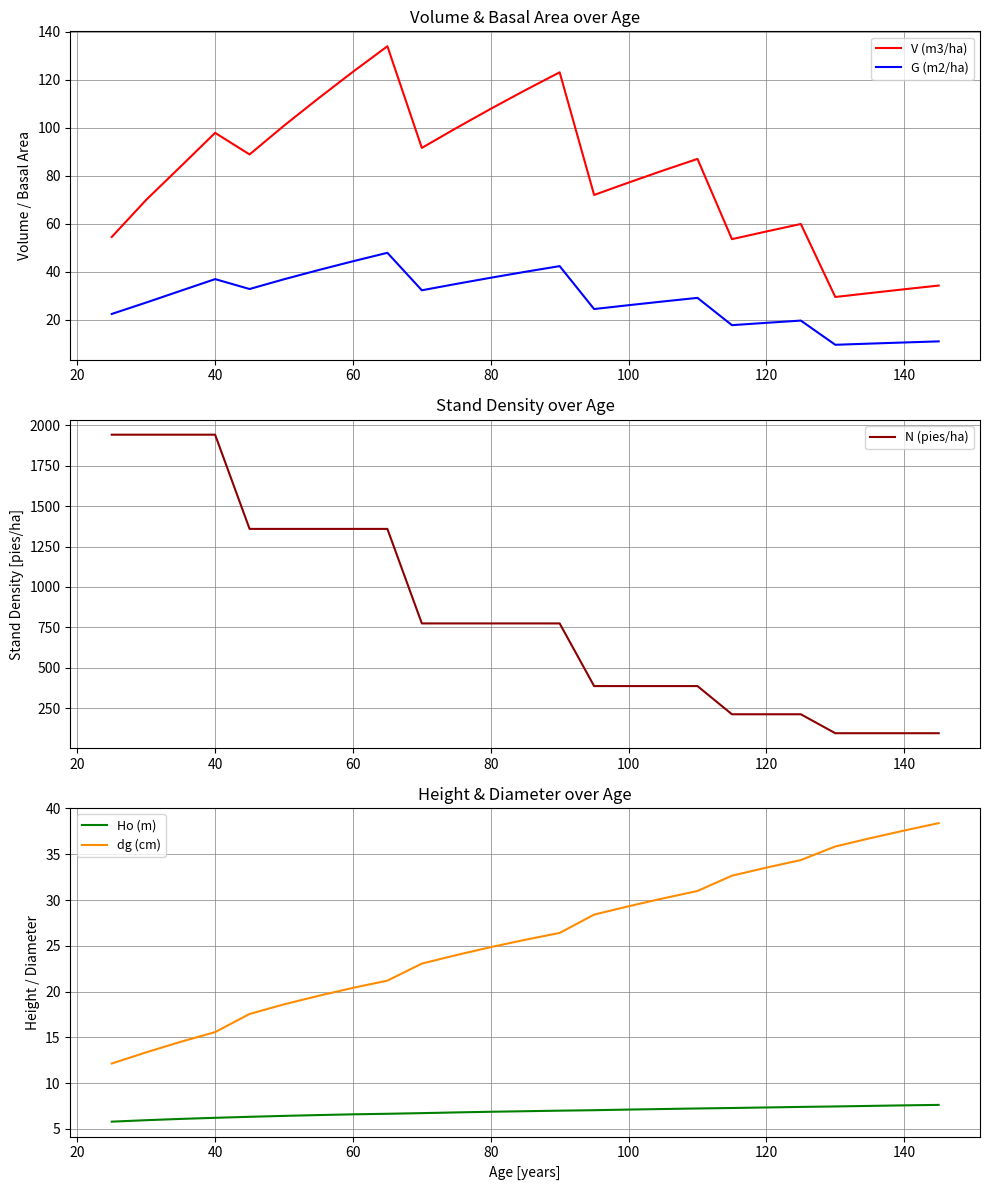

True or false: V (m3/ha) and G (m2/ha) cross at least once.

False